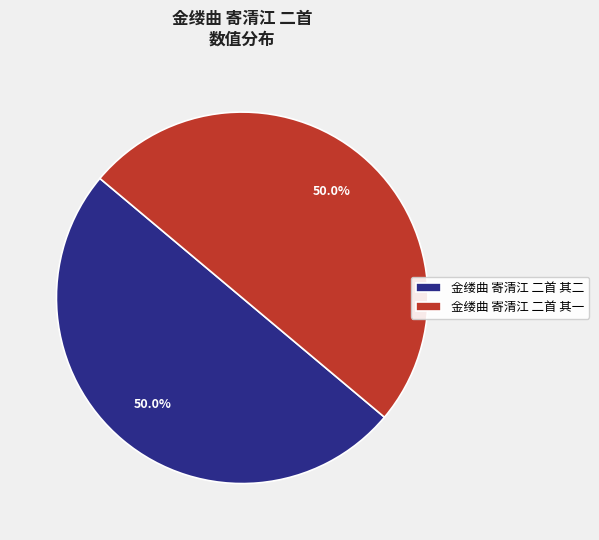

Combined, what portion of the pie is 金缕曲 寄清江 二首 其一 and 金缕曲 寄清江 二首 其二?

100.0%